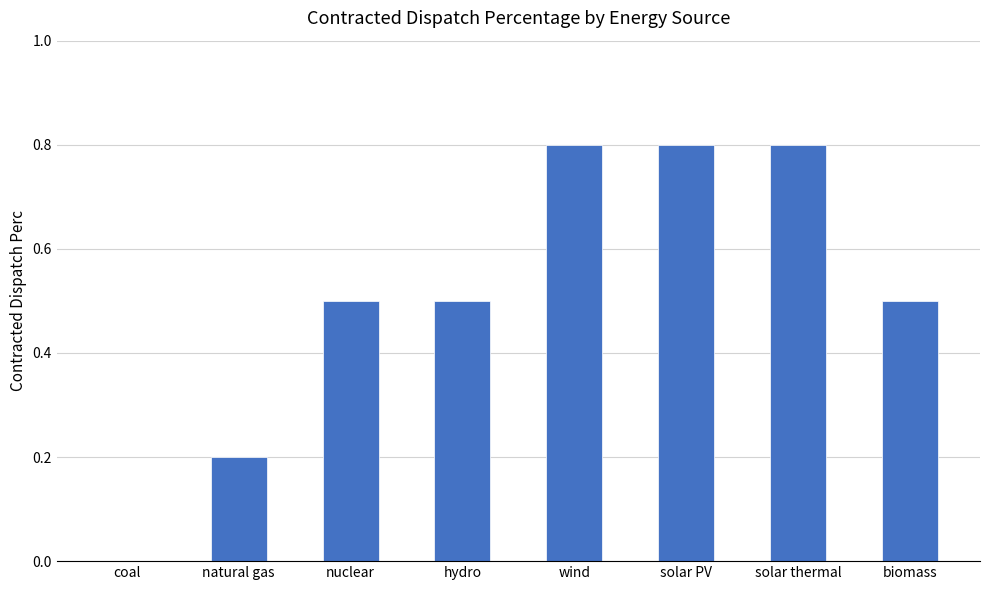

How many positive values are there?

7